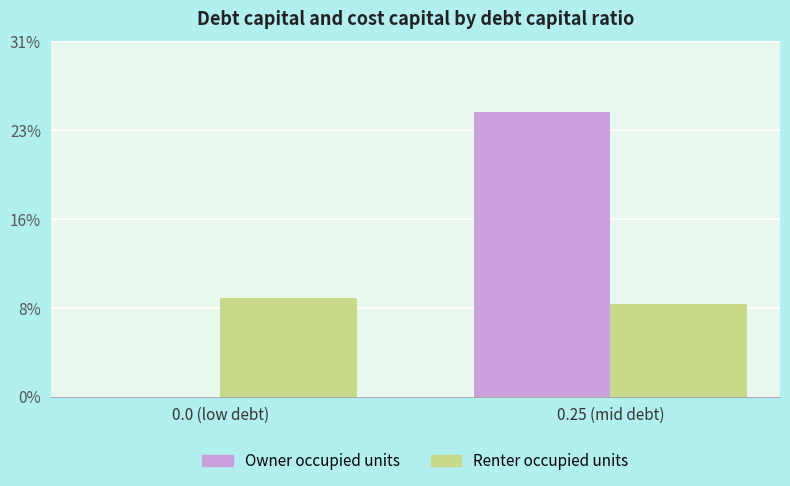

At 0.0 (low debt), list the series in order from largest to smallest.

Renter occupied units, Owner occupied units